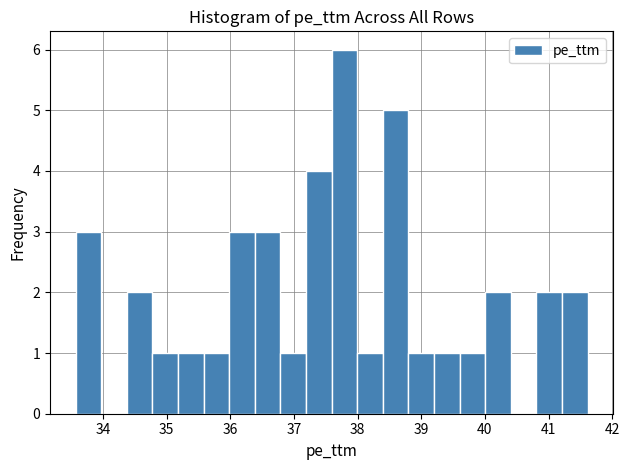

How tall is the bar that spans 36.4 to 36.8 on the x-axis? Neither the bar edges nor the heights are printed on the chart, so give them approximately, as read against the axes.

3